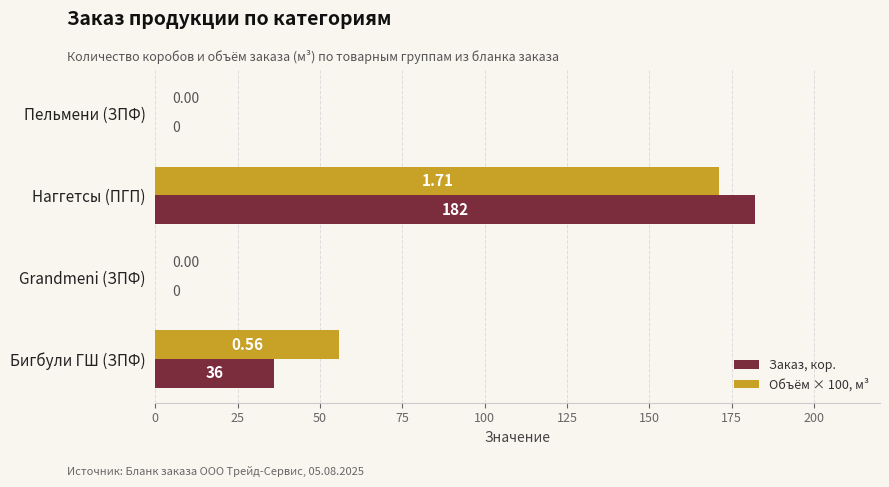

At which category is the sum across all series the highest?

Наггетсы (ПГП)